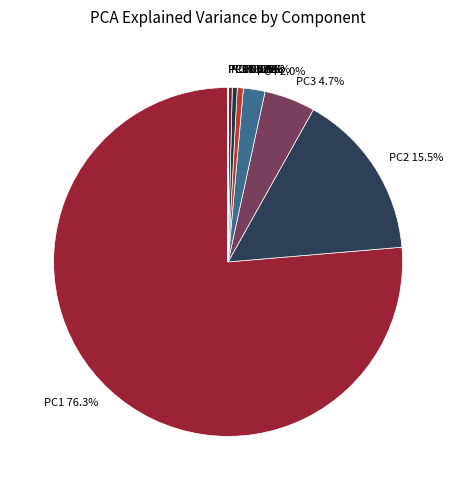

Which has a higher value, PC3 or PC2?

PC2